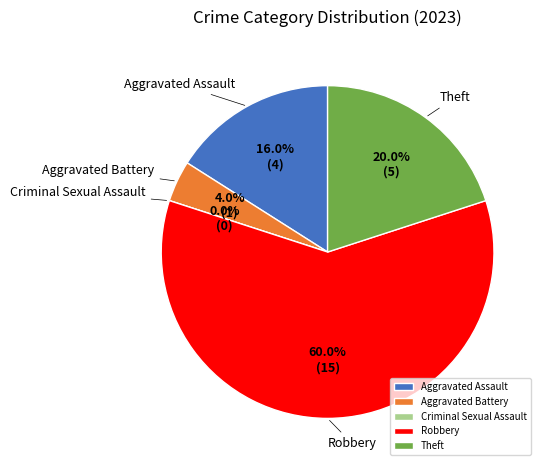

Is there any slice that represents more than half of the pie?

Yes